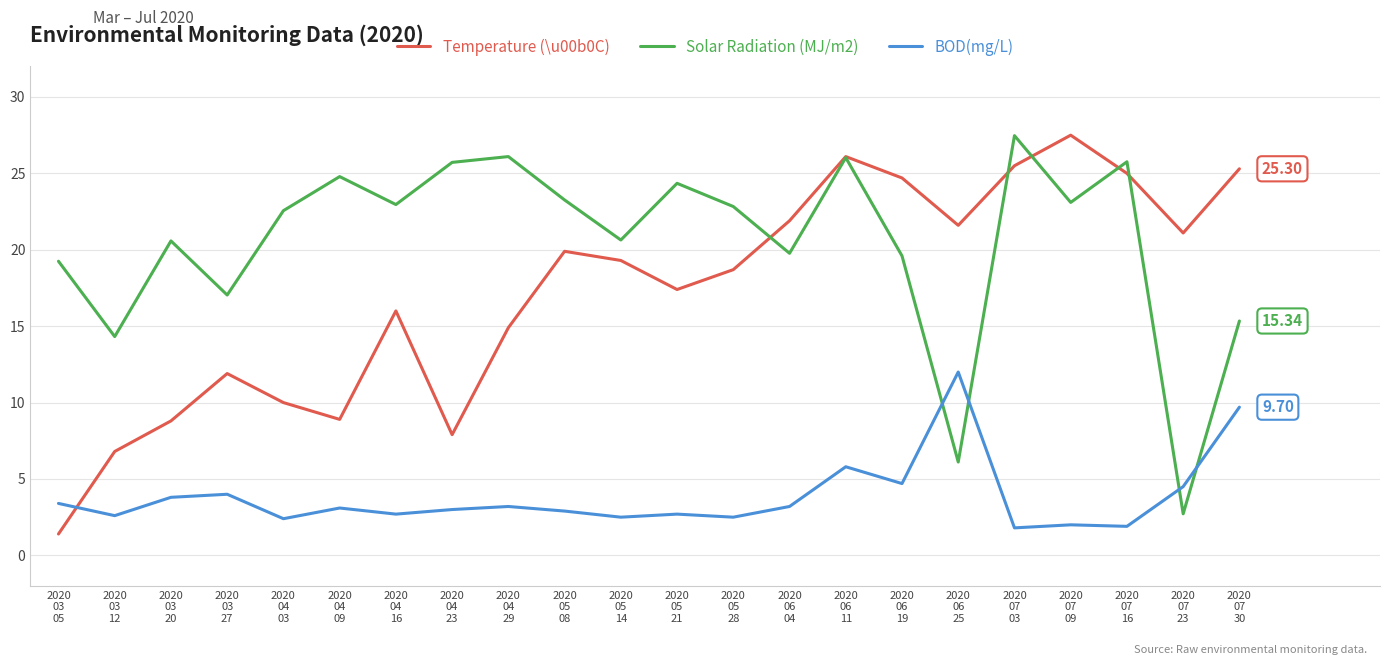

Where does the Temperature (\u00b0C) series first go above 19?

2020
05
08